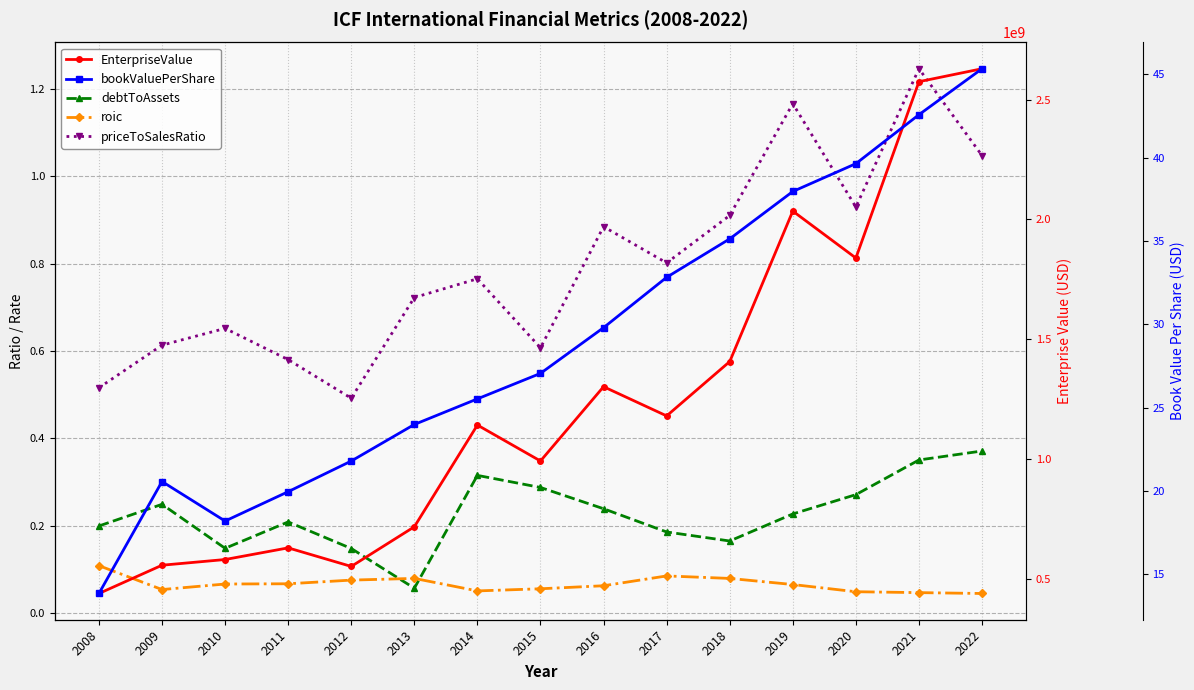

Does the chart have visible grid lines?

Yes